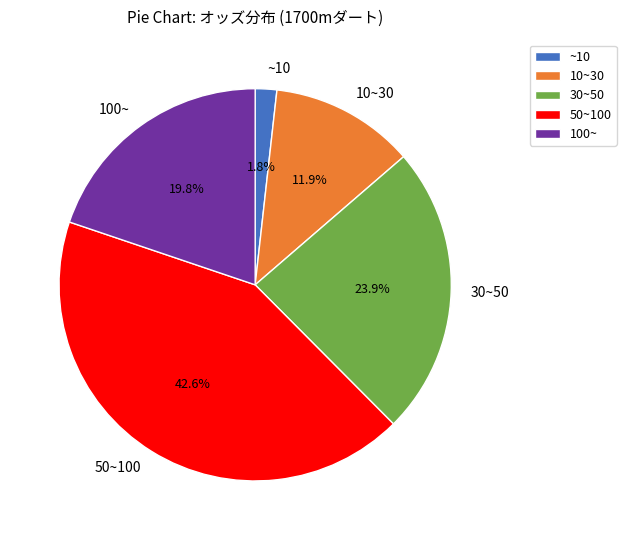

Is the sum of 100~ and 50~100 greater than half?

Yes